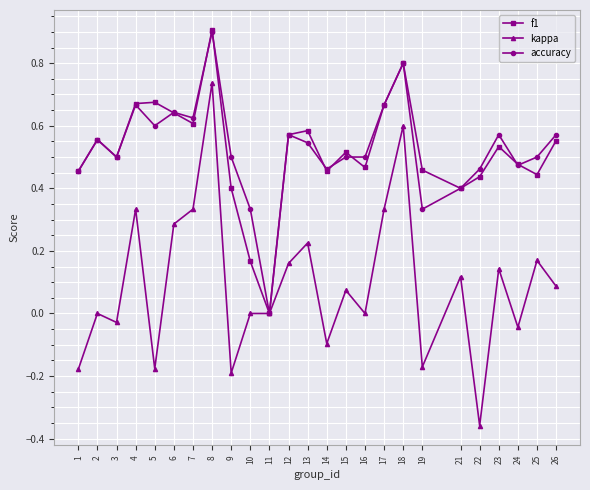

What is the total value across all series at 8?

2.5